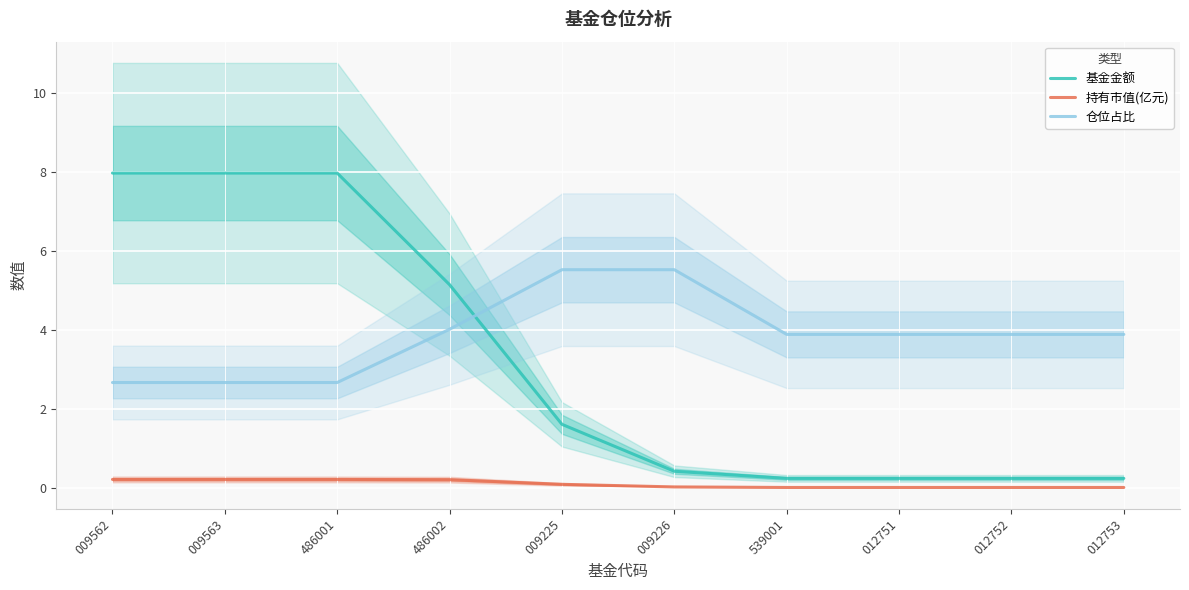

What is the maximum value for 仓位占比?

5.5